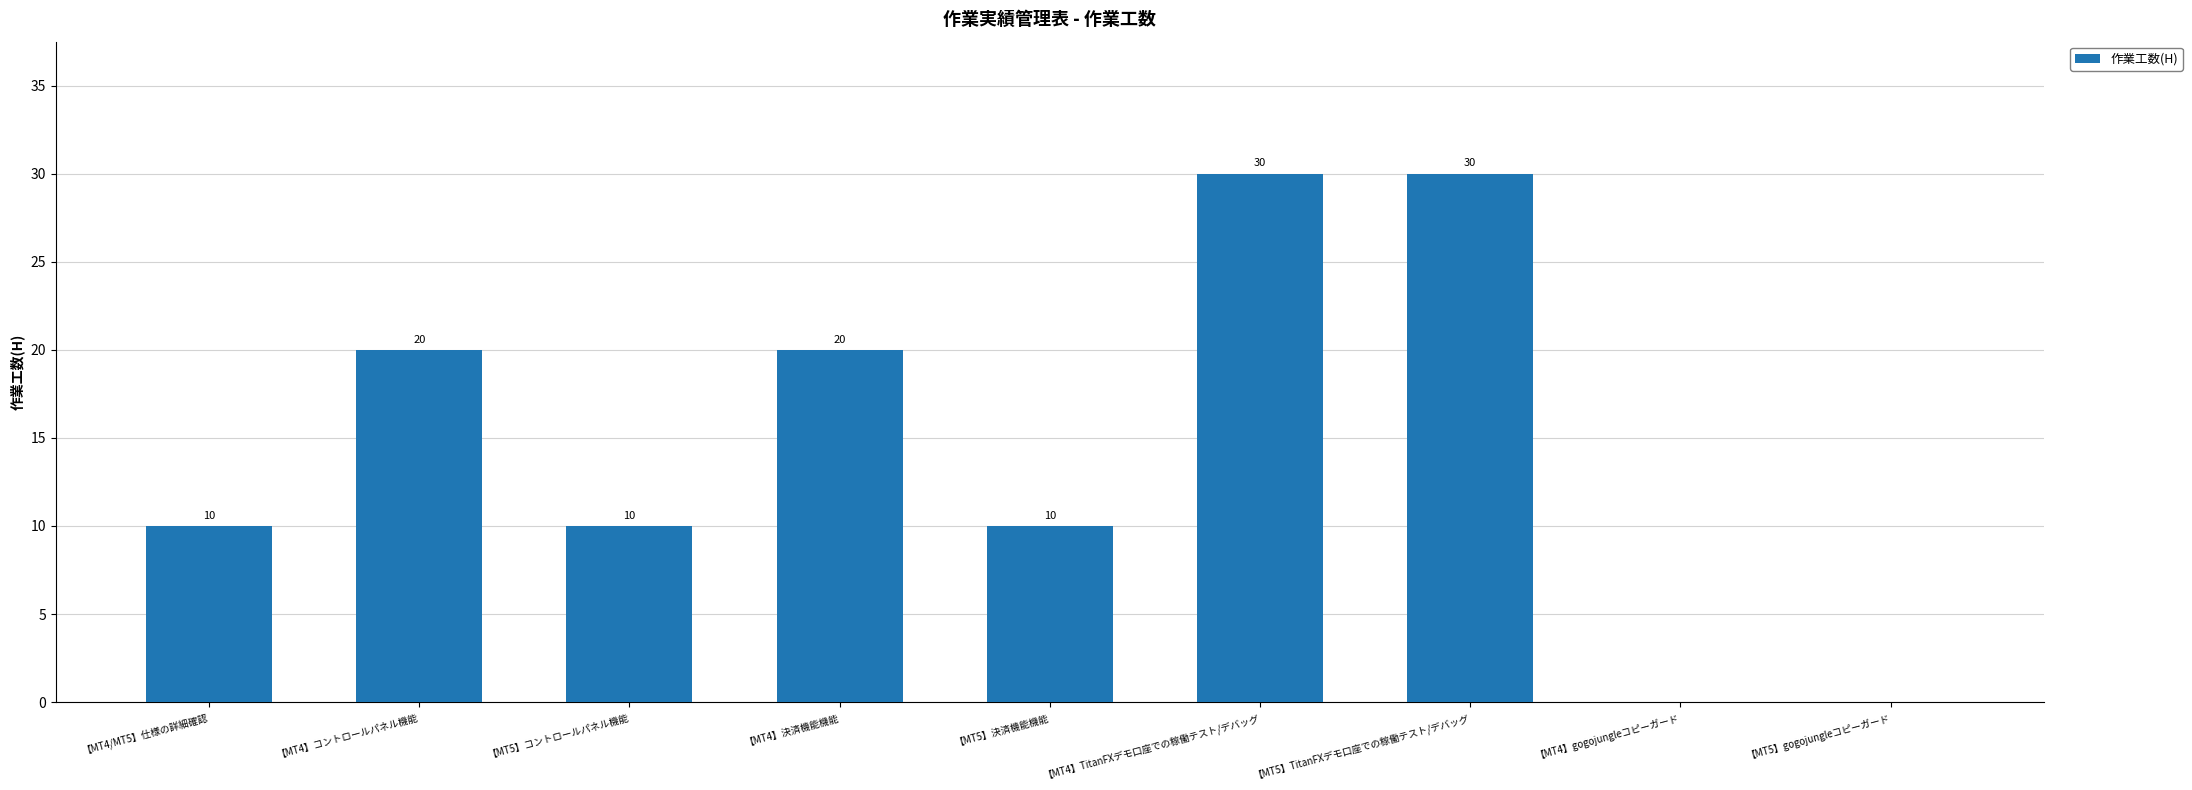

What is the approximate value at 【MT4】決済機能機能, to the nearest 10?

20